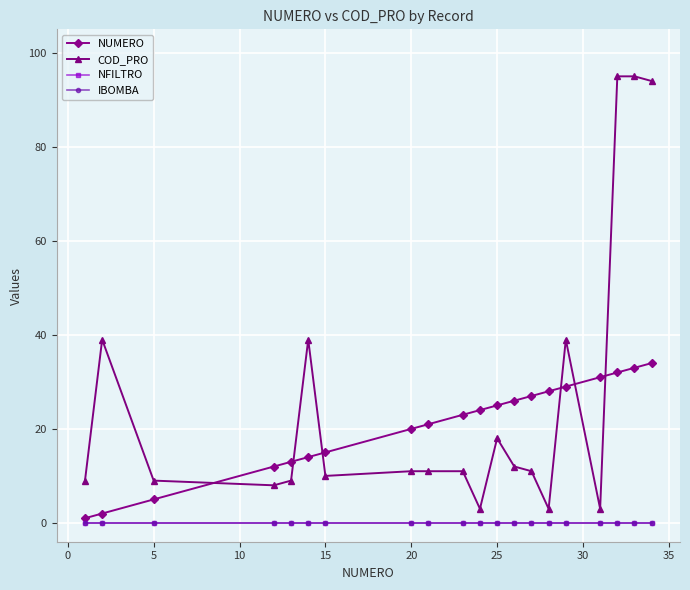

Does the chart have visible grid lines?

Yes